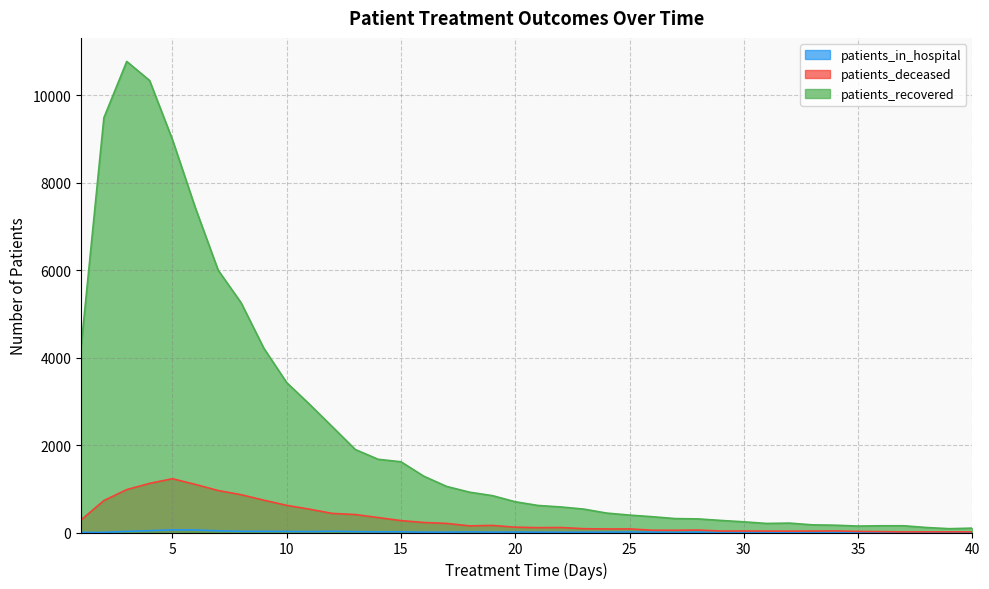

True or false: patients_deceased and patients_recovered cross at least once.

False